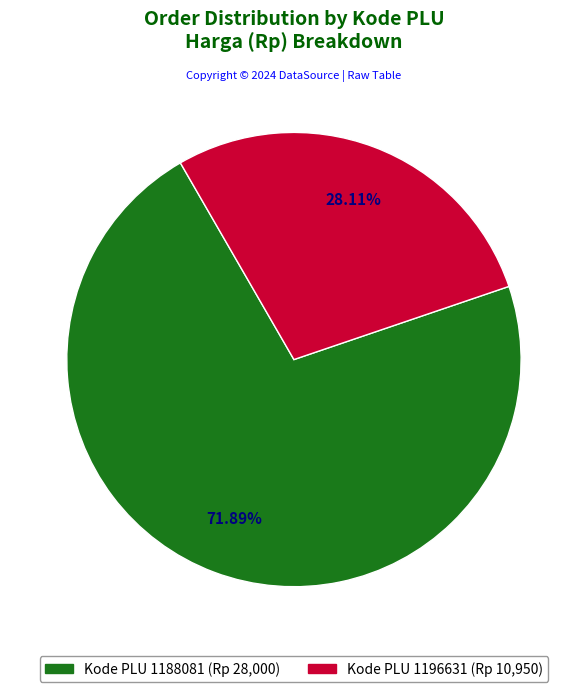

Is there any slice that represents more than half of the pie?

Yes